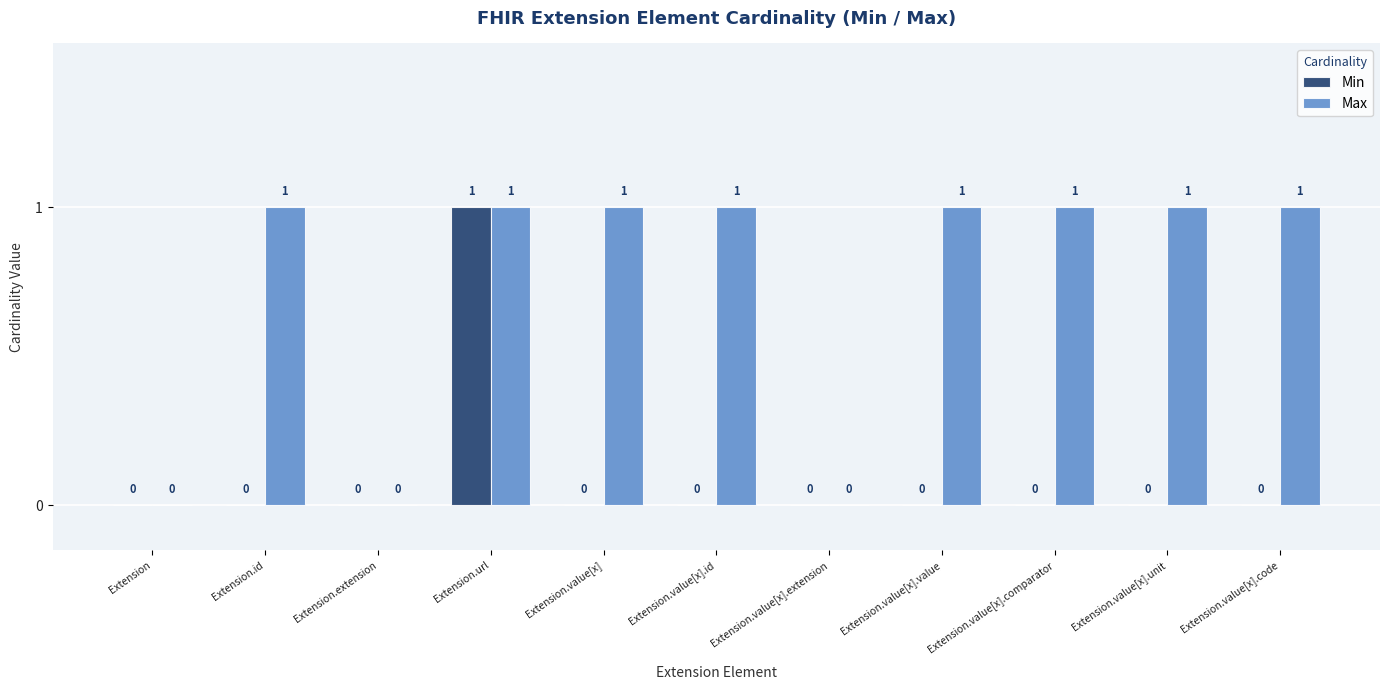

Which series changed the most between Extension.id and Extension.value[x].extension?

Max